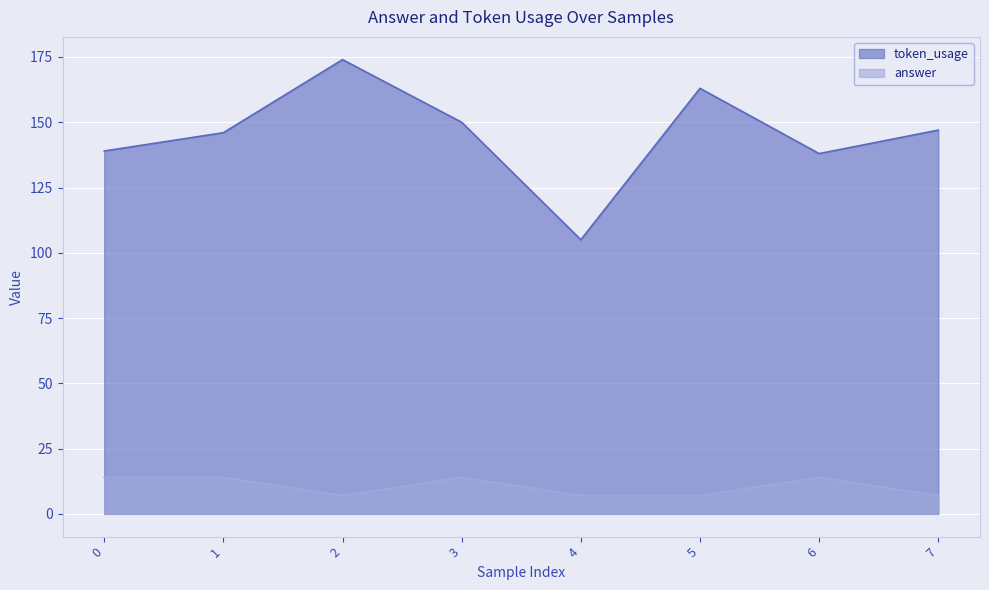

At which category is the sum across all series the highest?

2